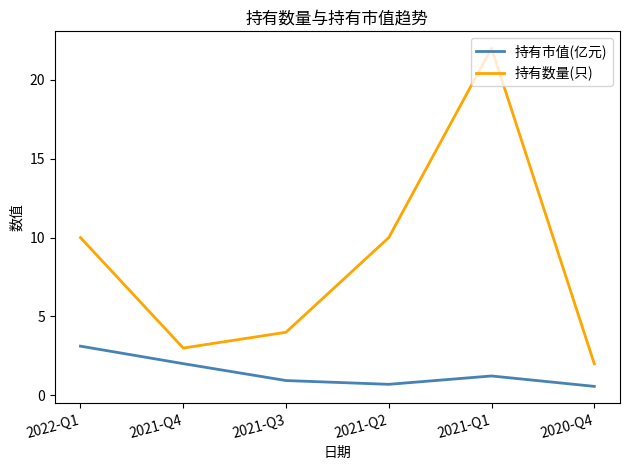

Rank the series by their average value, from lowest to highest.

持有市值(亿元), 持有数量(只)